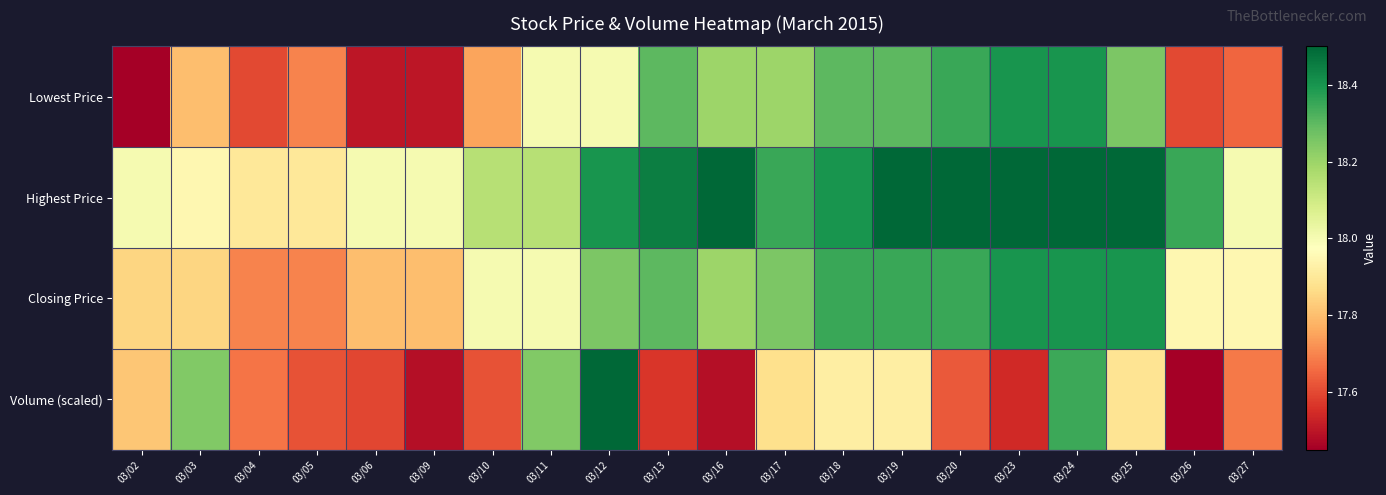

What is the spread (max minus min) of values at 03/11?

0.2